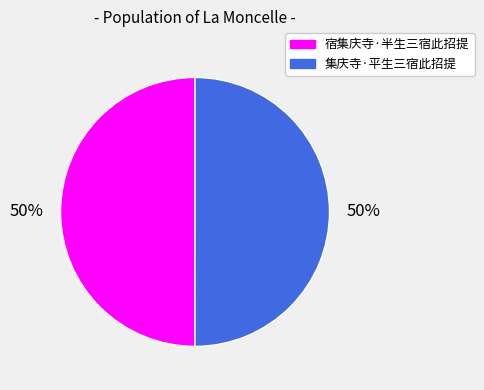

To the nearest percent, what is the average slice percentage?

50%